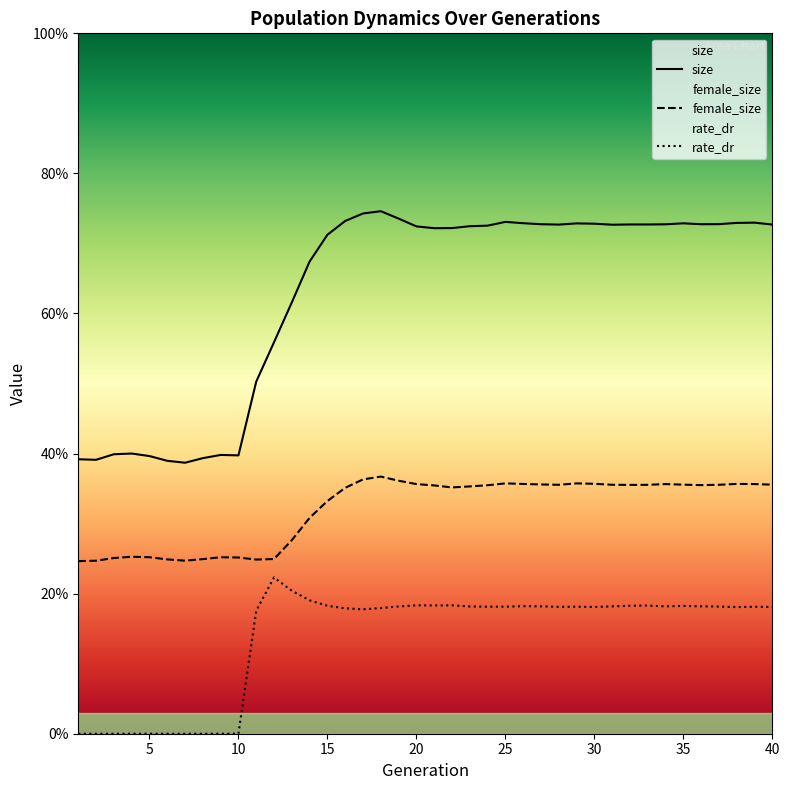

What is the sum of the size values at 18 and 15?

1.5